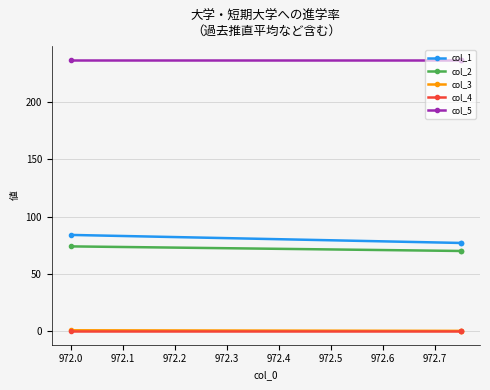

What position from the right is 972.0?

2